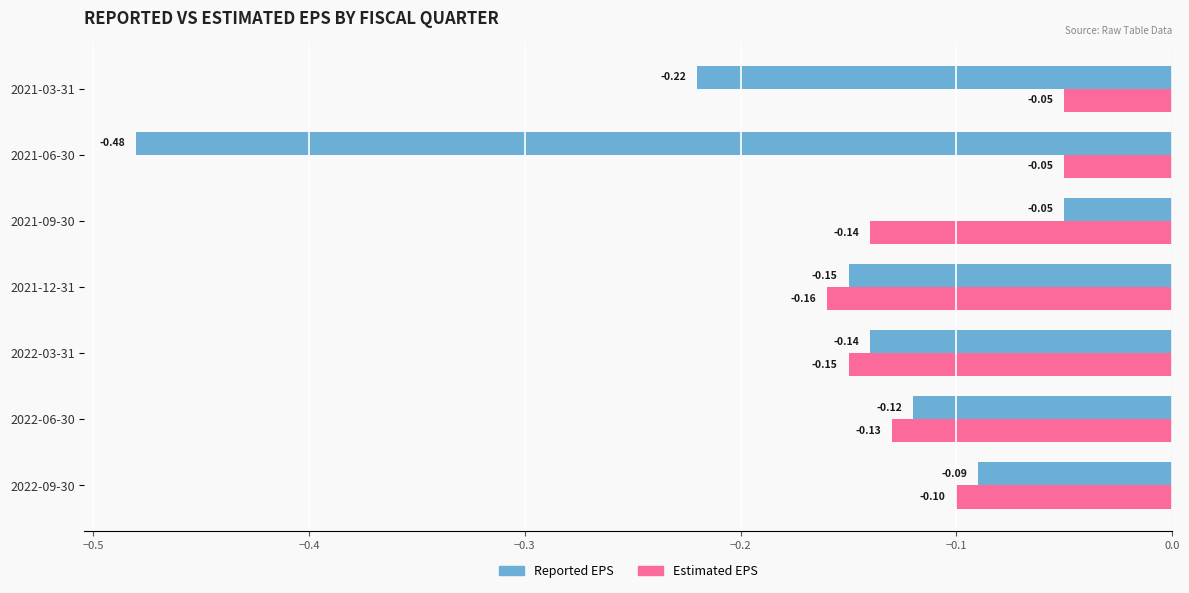

What is the total value across all series at 2021-12-31?

-0.3